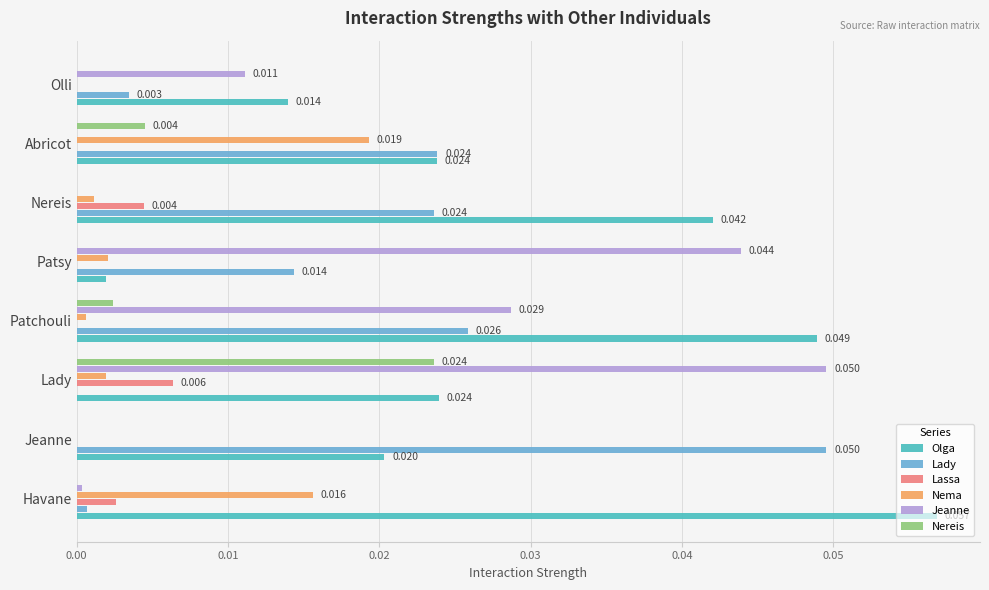

Is the value of Olga at Nereis greater than the value of Nema at Havane?

Yes